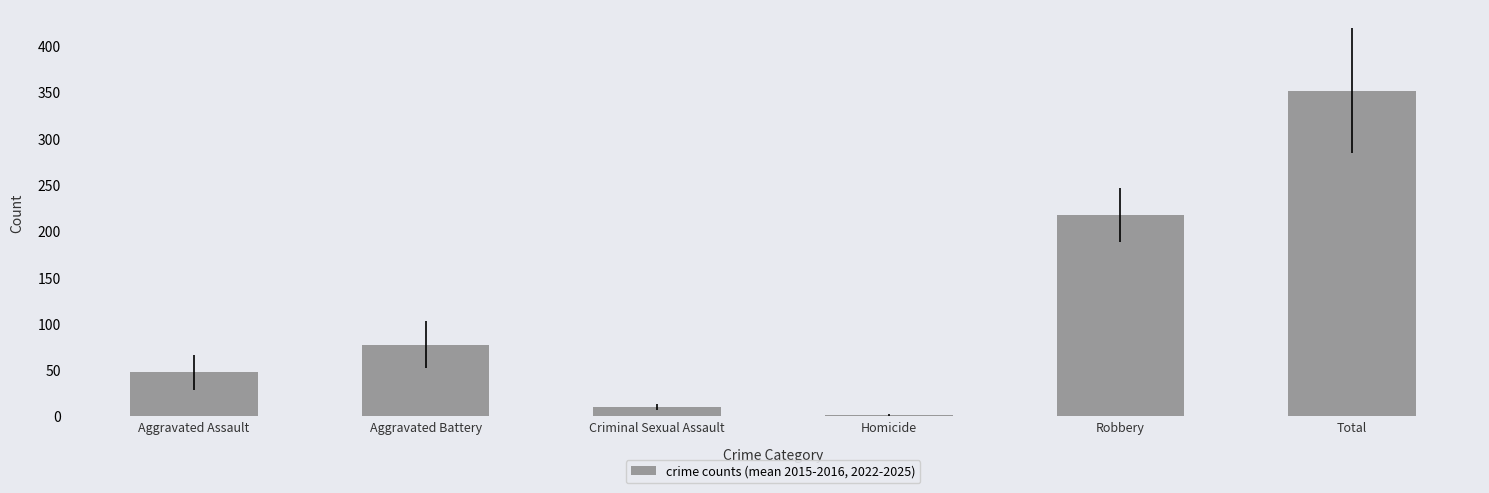

Are the bars grouped side by side (vs. stacked)?

No